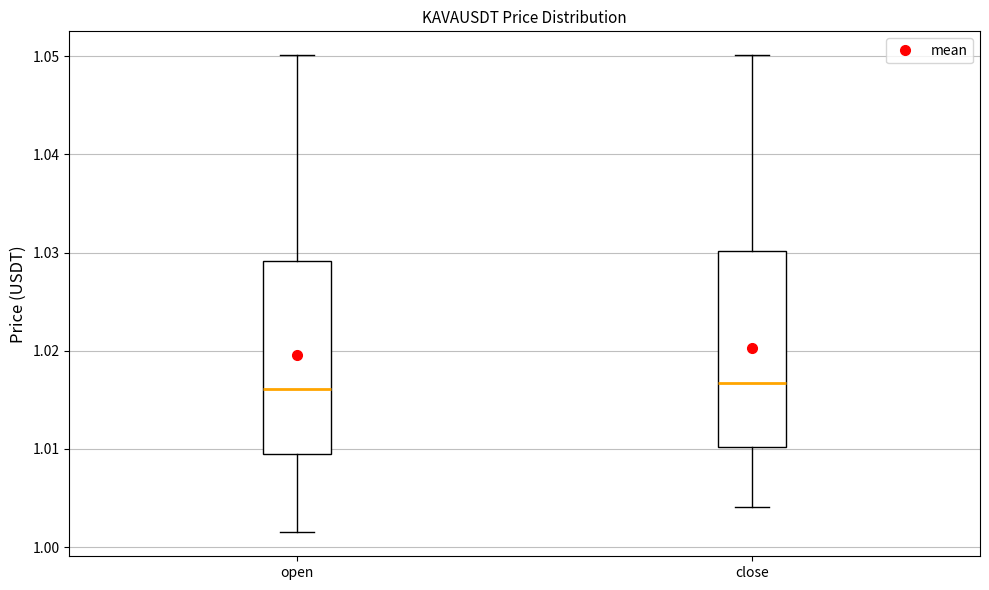

Where is the lower edge of the box for close on the y-axis? The values are not printed on the chart, so give them approximately, as read against the axis.

1.010